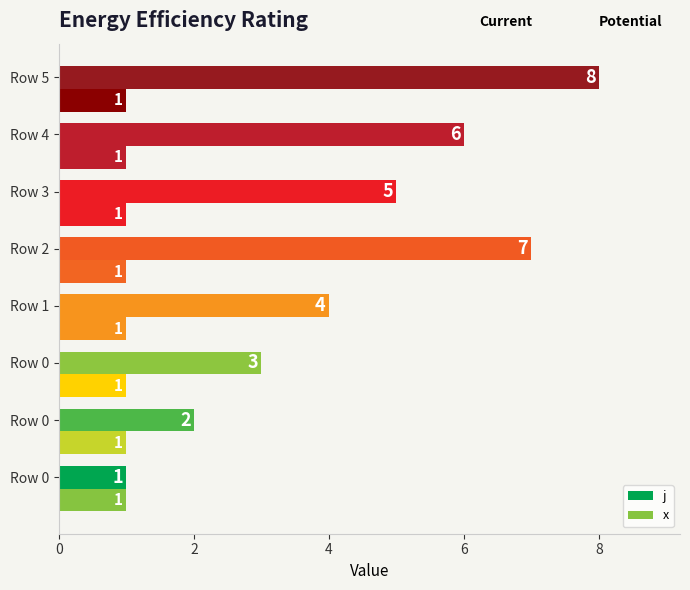

Count the number of data series in this chart.

2